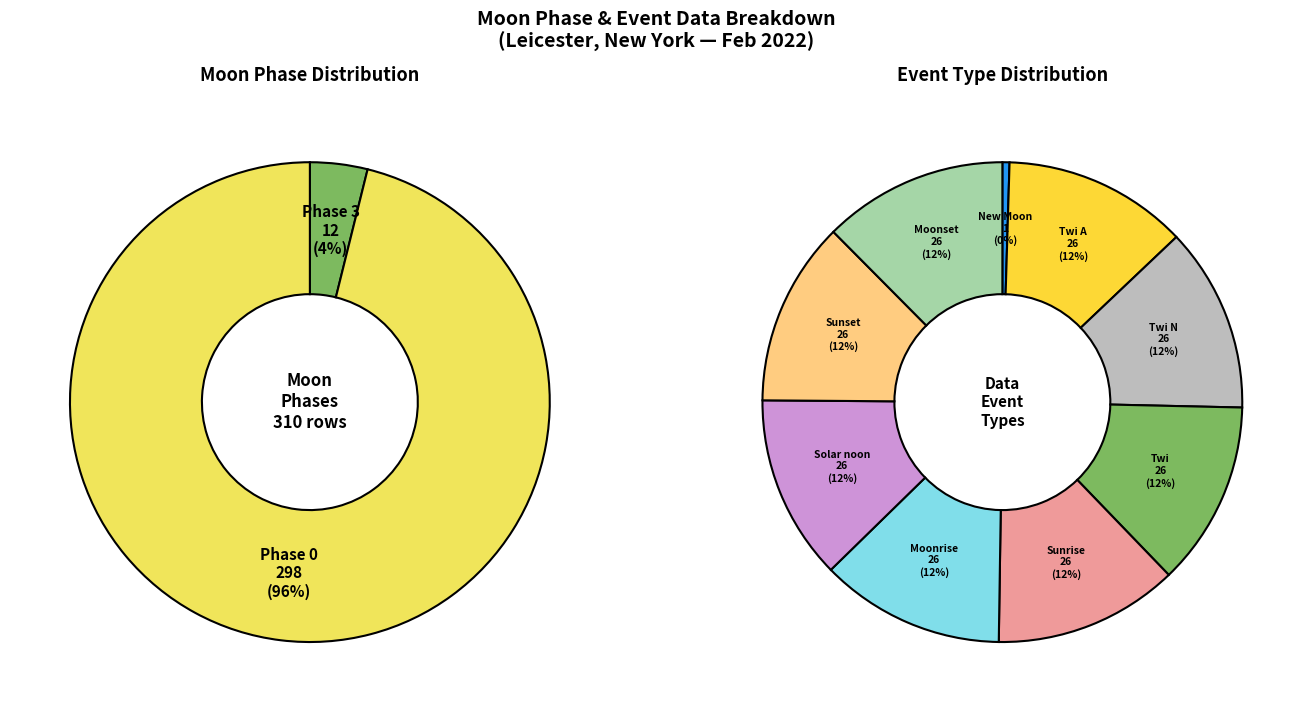

Is there a majority slice in this chart?

Yes